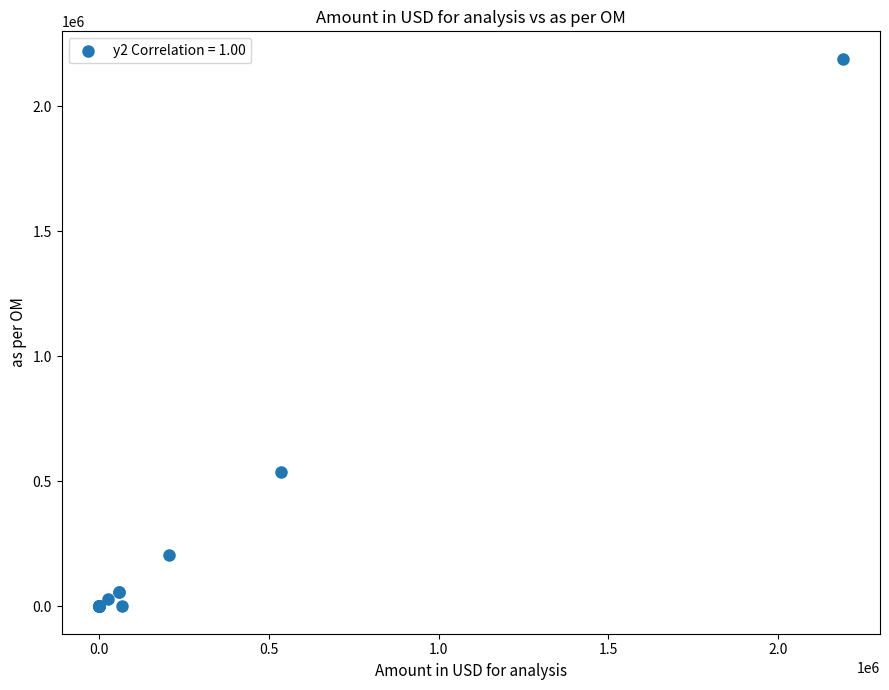

What Y value in the scatter plot is closest to 1095094?

535714